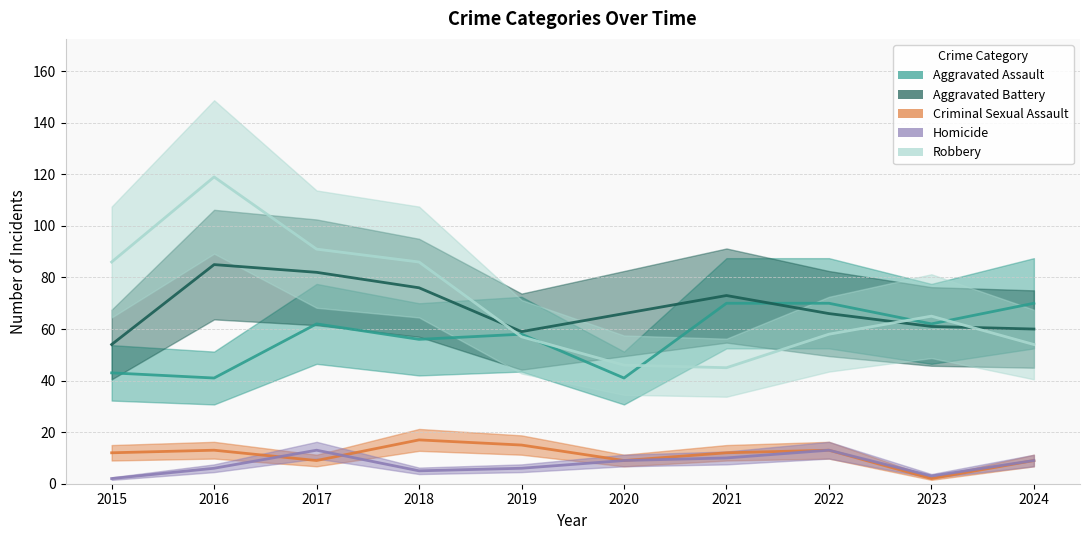

At 2015, list the series in order from largest to smallest.

Robbery, Aggravated Battery, Aggravated Assault, Criminal Sexual Assault, Homicide